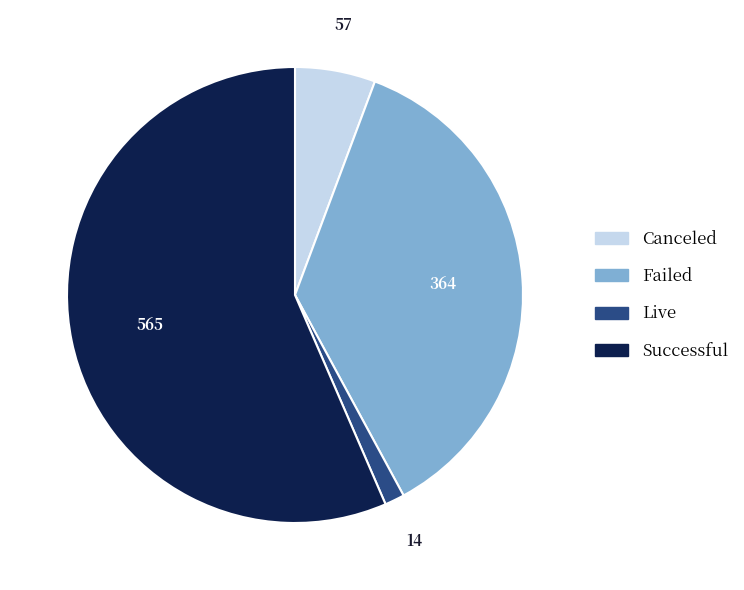

How many slices are in this pie chart?

4